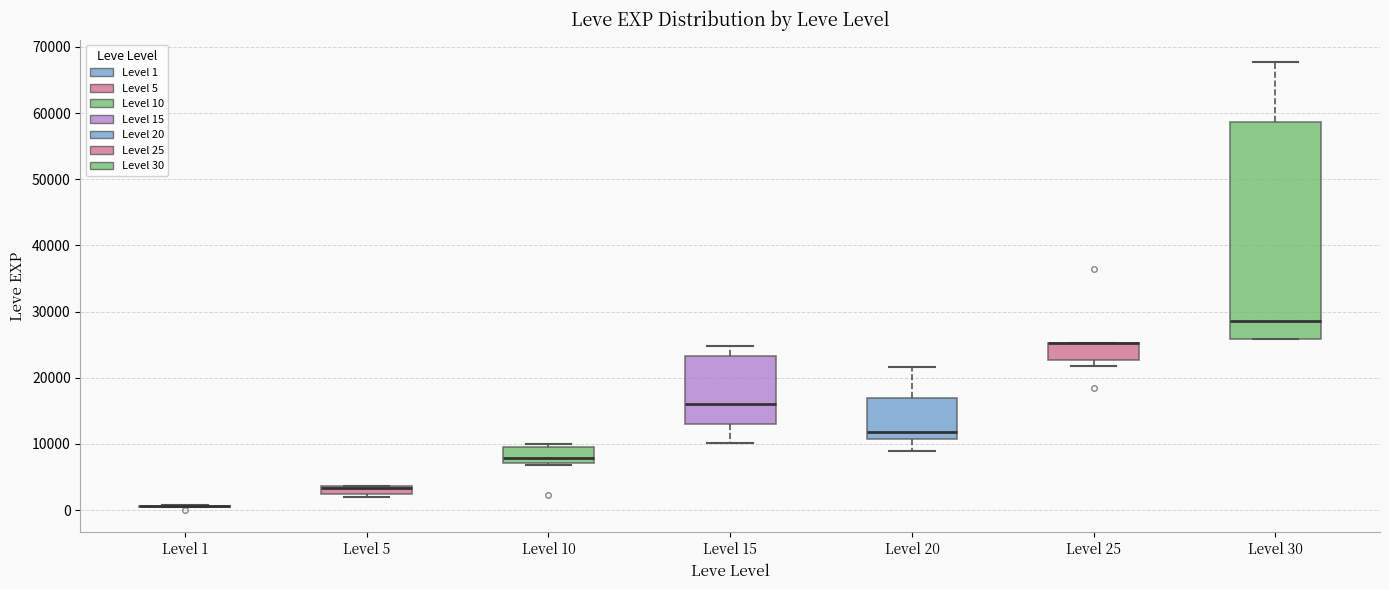

Comparing the boxes themselves (not the whiskers), which one is the tallest?

Level 30